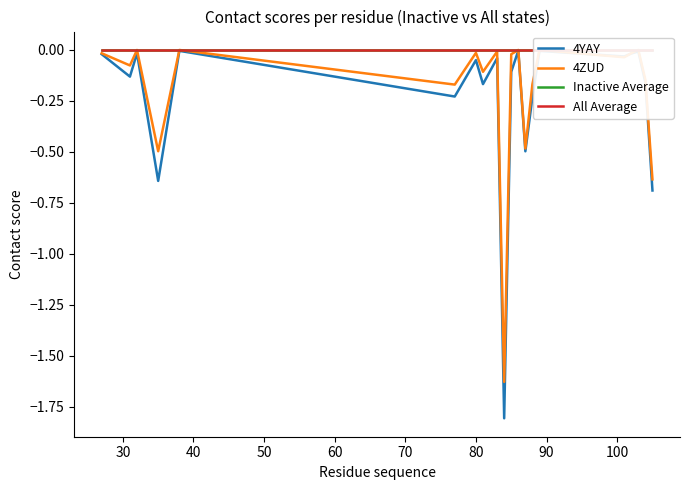

What is the lowest value of the 4YAY series?

-1.8